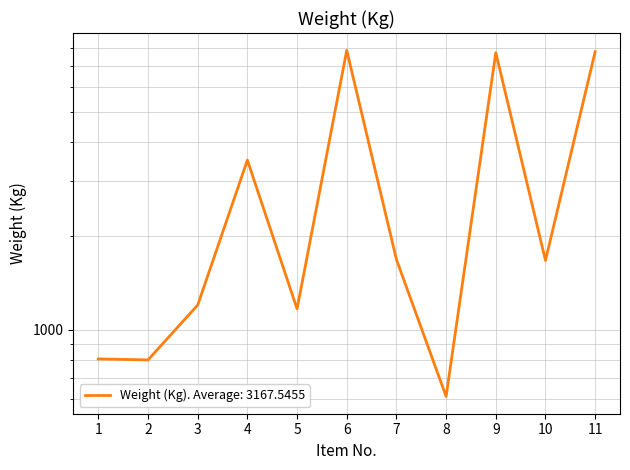

Count the number of values greater than 1668.

5